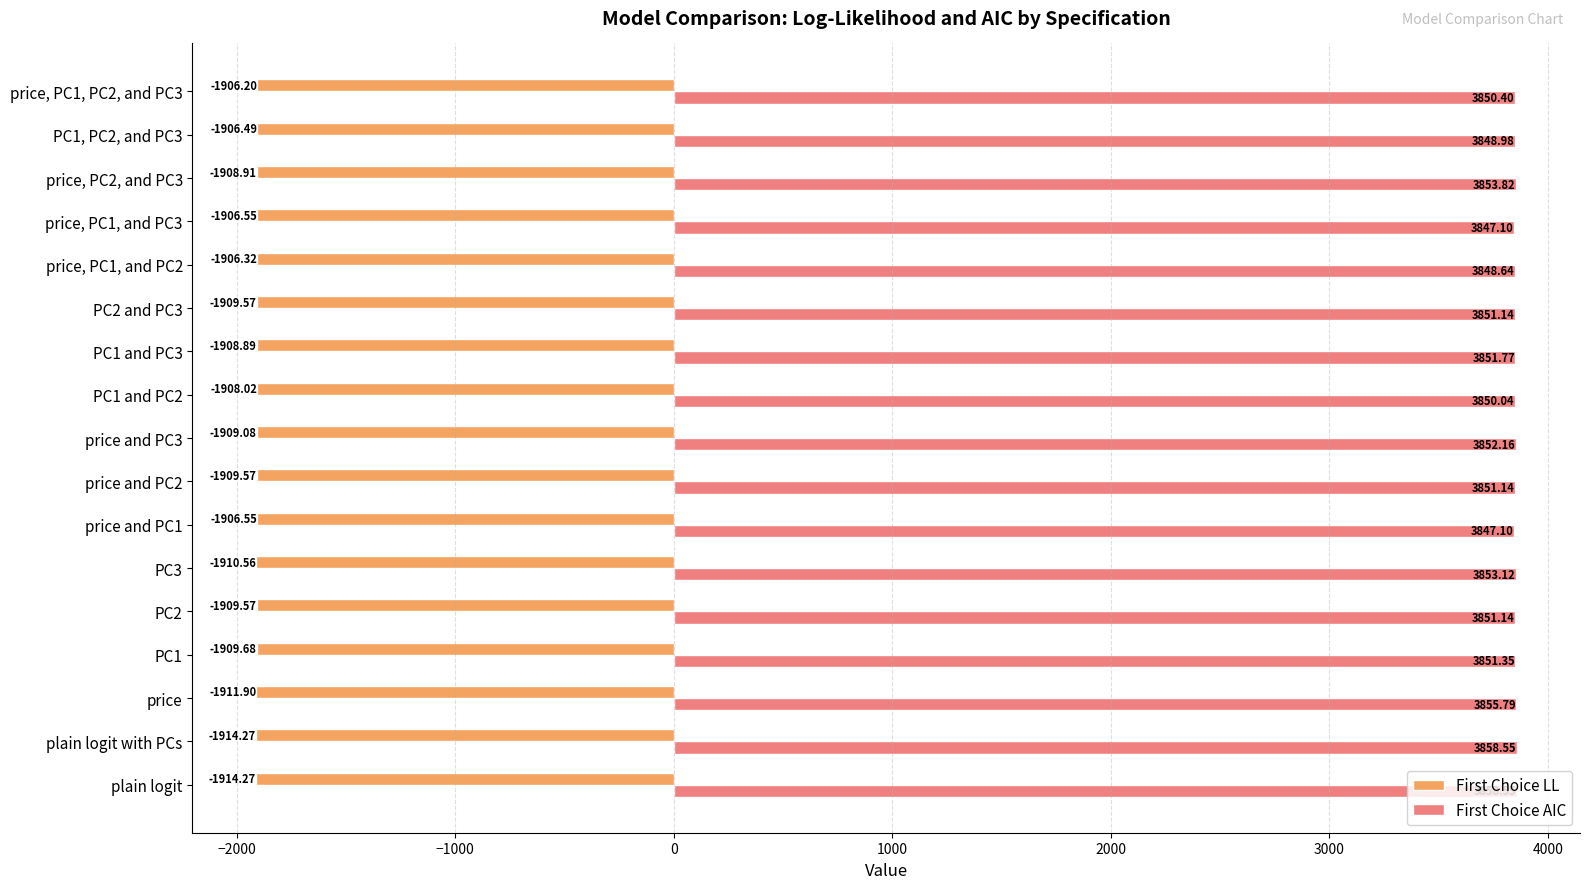

Which series has the widest spread of values?

First Choice AIC